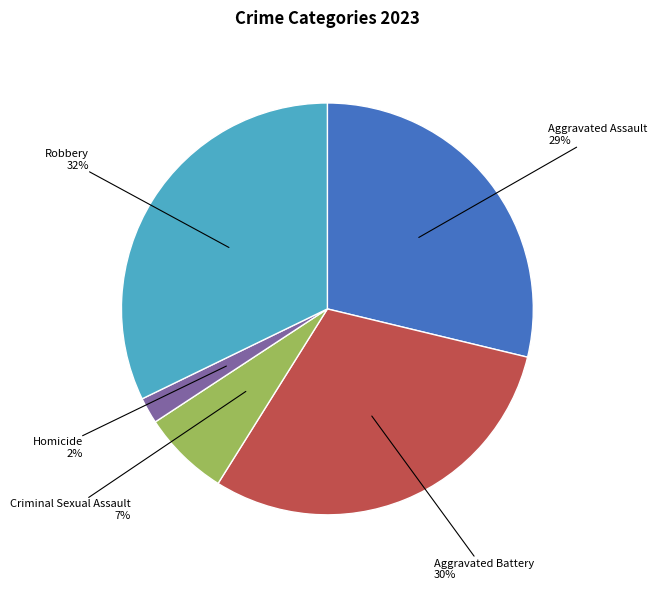

To the nearest percent, what portion does Criminal Sexual Assault represent?

7%